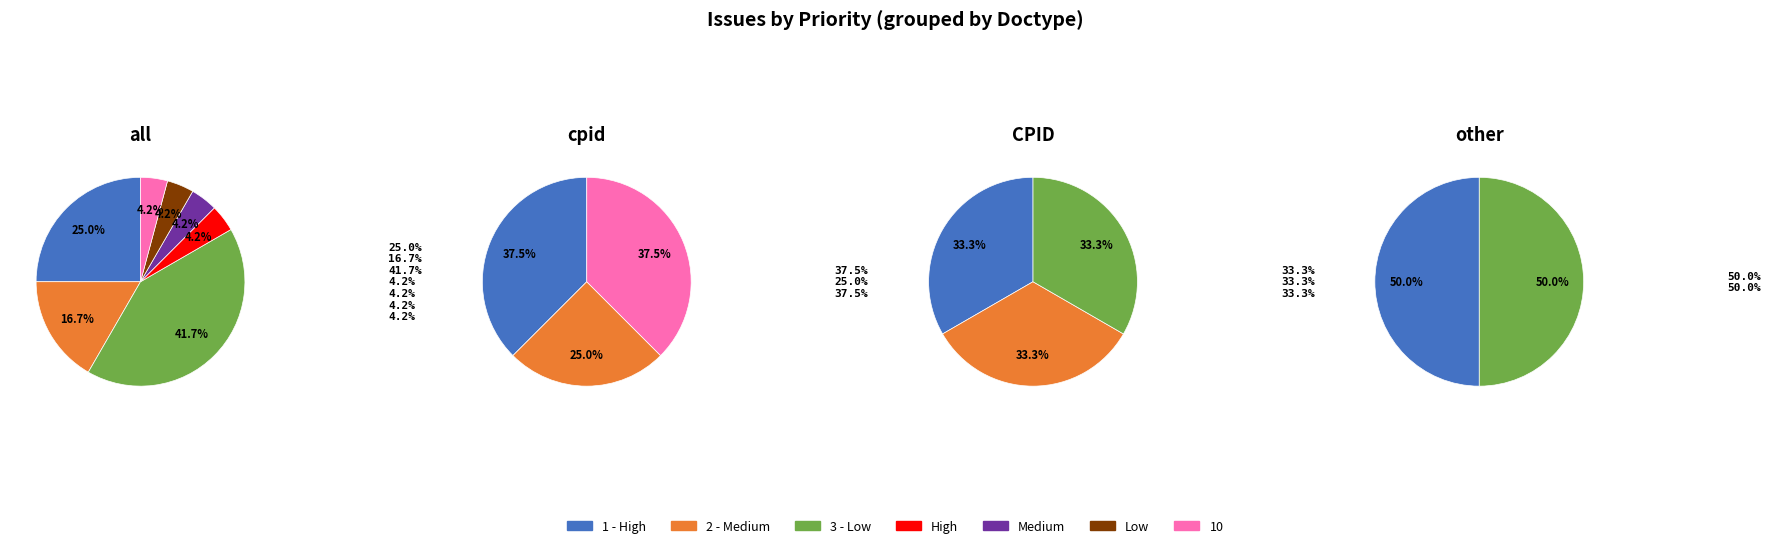

What is the smallest slice in the pie chart?

High